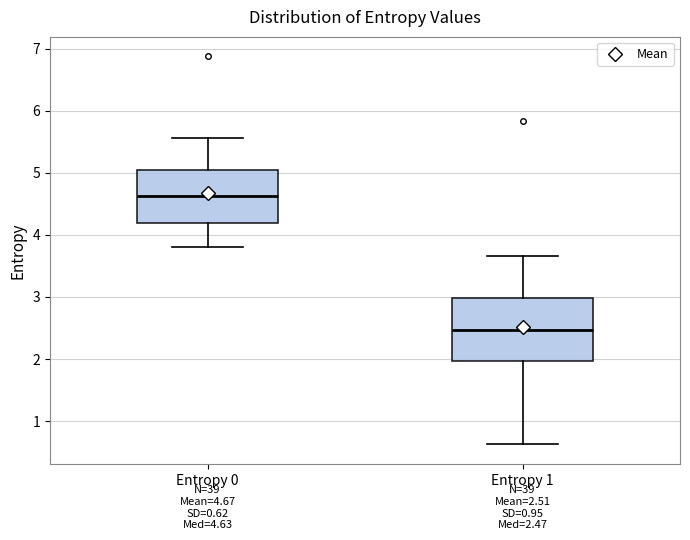

Which box has the lowest median line?

Entropy 1